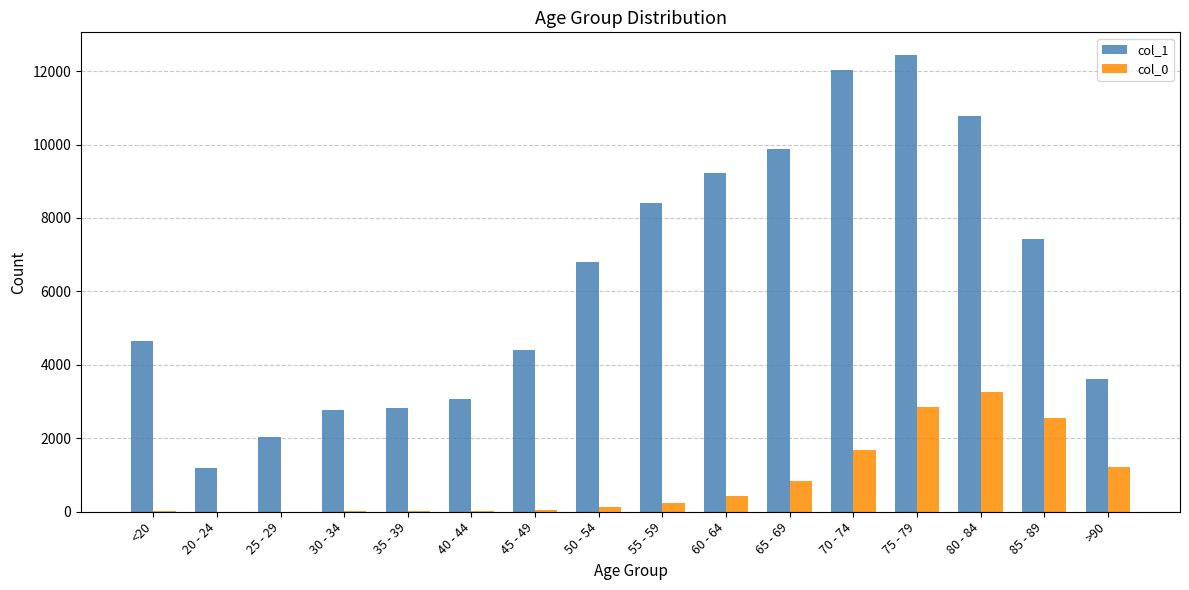

Is the value of col_0 at 45 - 49 greater than the value of col_1 at 40 - 44?

No